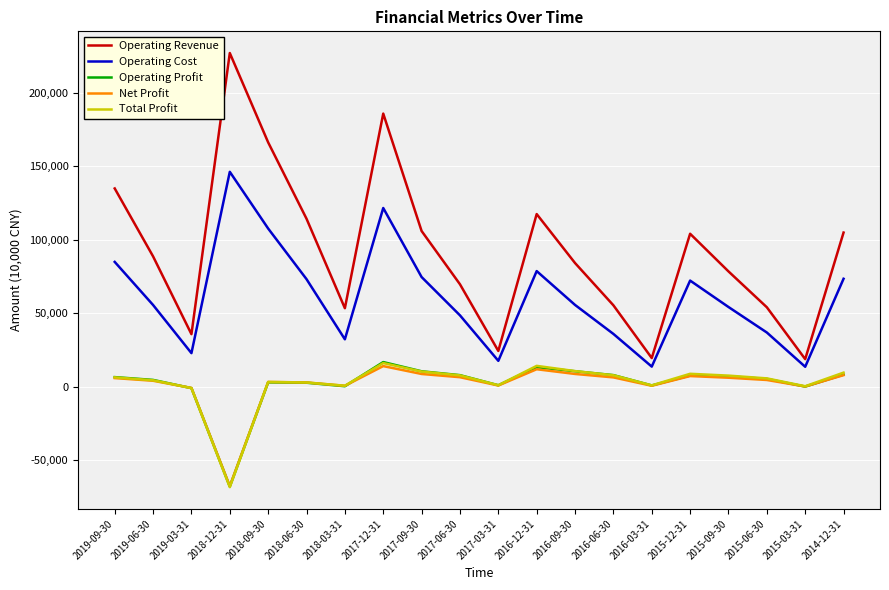

Between 2018-03-31 and 2015-12-31, which series saw the biggest shift?

Operating Revenue